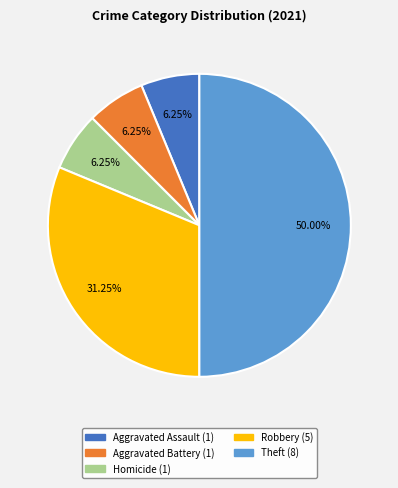

What percentage is the Homicide slice, to the nearest percent?

6%